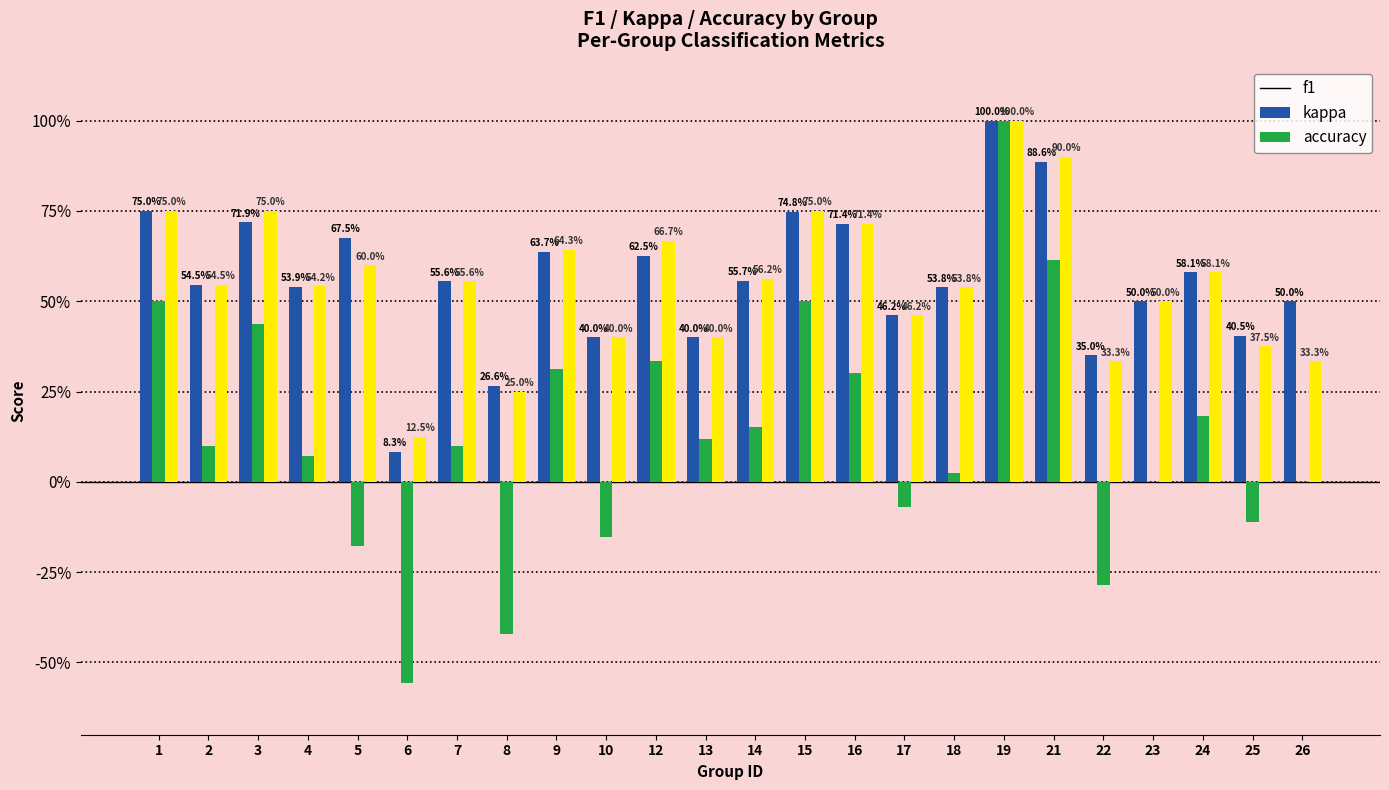

Reading right to left, what are all the values shown in this chart?

f1: 26=0.5	25=0.4	24=0.6	23=0.5	22=0.3	21=0.9	19=1.0	18=0.5	17=0.5	16=0.7	15=0.7	14=0.6	13=0.4	12=0.6	10=0.4	9=0.6	8=0.3	7=0.6	6=0.1	5=0.7	4=0.5	3=0.7	2=0.5	1=0.8
kappa: 26=0.0	25=-0.1	24=0.2	23=0.0	22=-0.3	21=0.6	19=1.0	18=0.0	17=-0.1	16=0.3	15=0.5	14=0.2	13=0.1	12=0.3	10=-0.2	9=0.3	8=-0.4	7=0.1	6=-0.6	5=-0.2	4=0.1	3=0.4	2=0.1	1=0.5
accuracy: 26=0.3	25=0.4	24=0.6	23=0.5	22=0.3	21=0.9	19=1.0	18=0.5	17=0.5	16=0.7	15=0.8	14=0.6	13=0.4	12=0.7	10=0.4	9=0.6	8=0.2	7=0.6	6=0.1	5=0.6	4=0.5	3=0.8	2=0.5	1=0.8